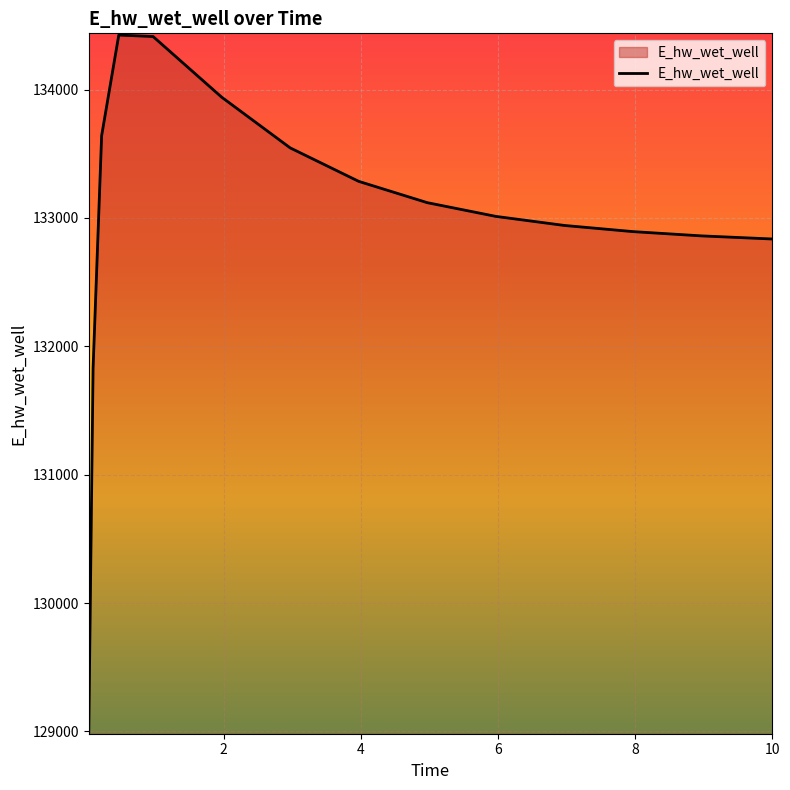

What is the minimum value shown in the chart?

128994.6